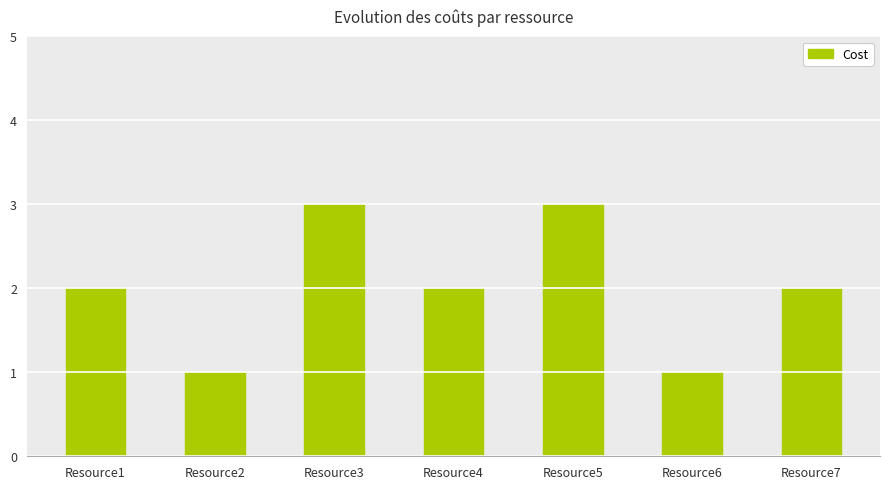

The chart shows a value of 2 at Resource1. True or false?

True